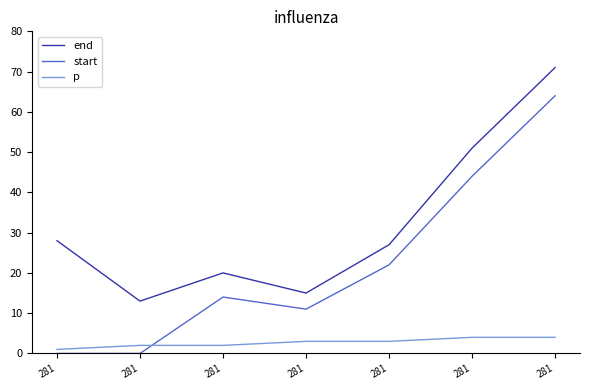

Which series ends up on top after the final intersection of p and start?

start